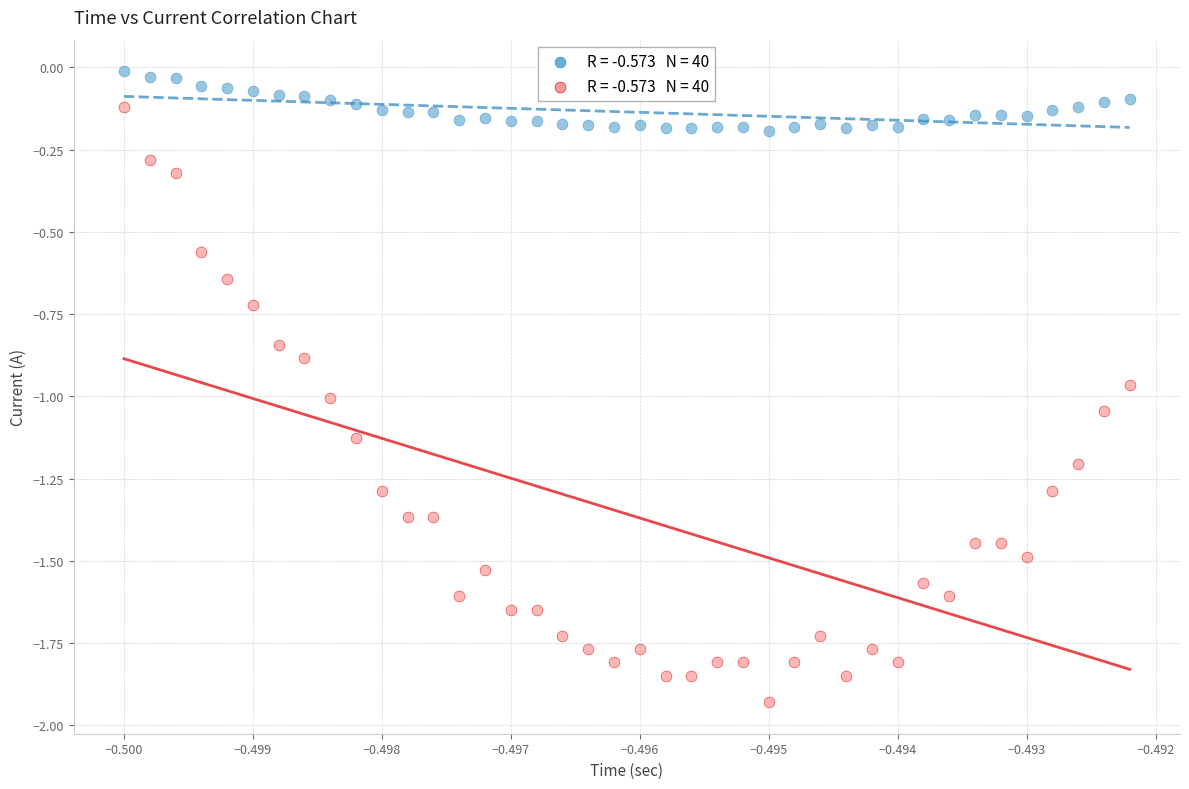

Across all data points, what is the range of Y values (max minus min)?

1.9